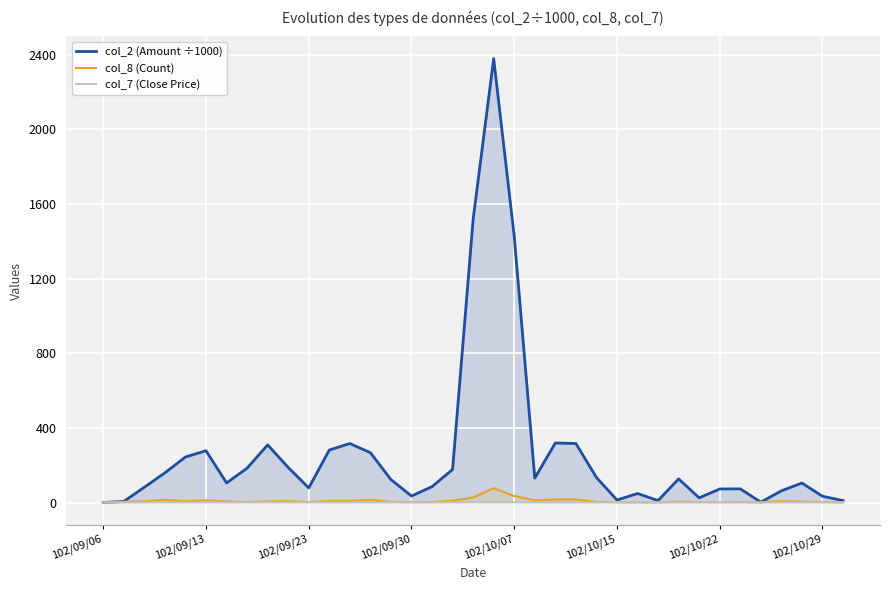

Reading left to right, what are all the values shown in this chart?

col_2 (Amount ÷1000): 0.0	6.2	82.2	159.3	244.3	277.7	105.2	184.3	309.1	188.0	78.6	281.6	316.3	267.3	123.2	35.0	85.4	177.4	1518.0	2378.8	1426.3	130.9	319.2	316.6	134.4	13.7	48.4	10.9	126.7	25.3	72.9	73.5	2.1	62.8	104.7	33.8	10.7
col_8 (Count): 0.0	4.0	7.0	15.0	7.0	12.0	6.0	3.0	6.0	8.0	3.0	9.0	9.0	15.0	4.0	2.0	3.0	10.0	27.0	77.0	35.0	12.0	17.0	17.0	4.0	2.0	1.0	1.0	5.0	3.0	2.0	3.0	1.0	8.0	5.0	3.0	1.0
col_7 (Close Price): 0.0	1.0	1.2	1.3	1.5	1.2	1.2	1.3	1.3	1.3	1.4	1.4	1.4	1.1	1.2	1.2	1.2	1.4	1.7	1.8	1.7	1.2	1.2	1.1	1.1	1.2	1.2	1.1	1.1	1.0	1.0	1.0	1.0	1.1	1.1	1.1	1.1